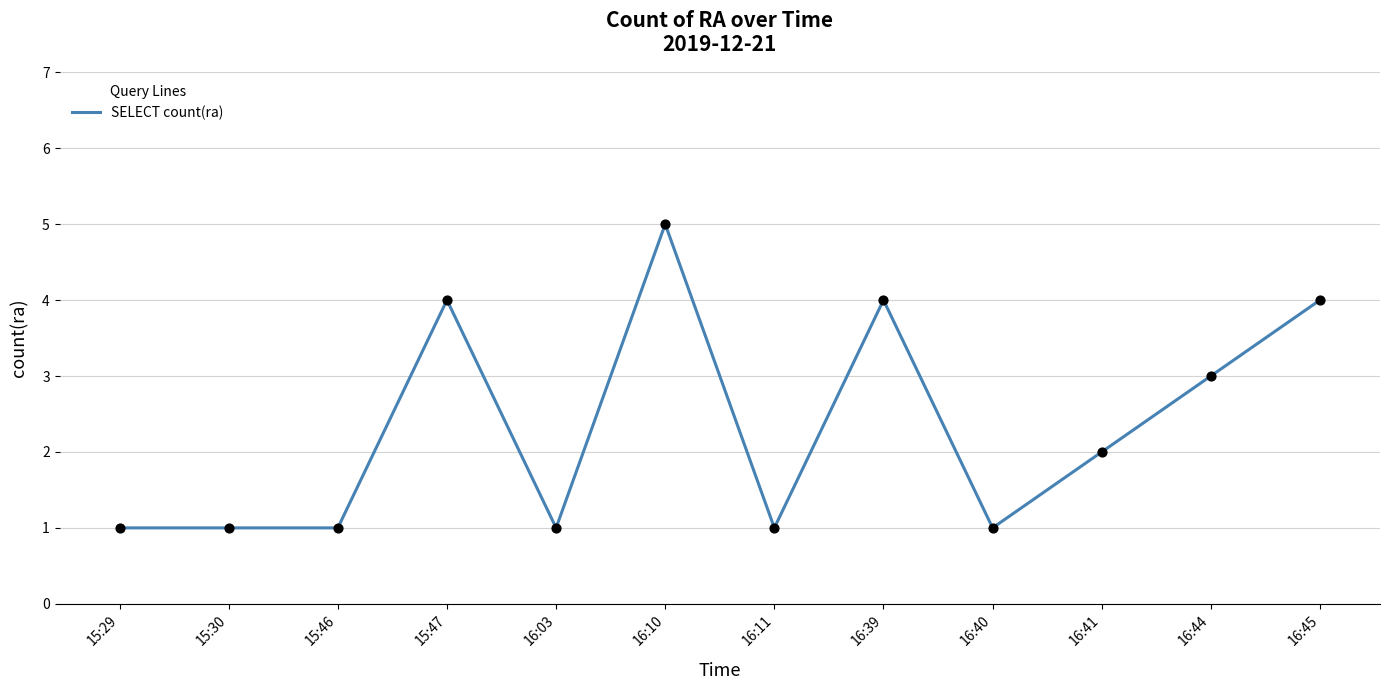

What is the ratio of the value at 16:39 to the value at 16:10?

0.8